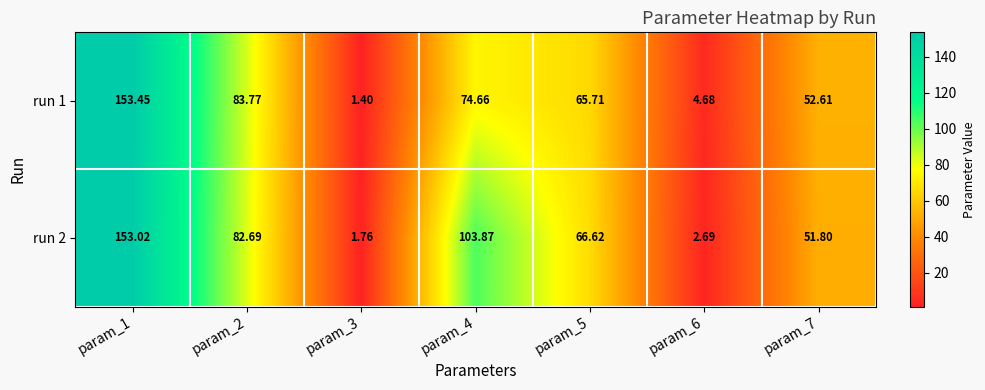

Count the number of data series in this chart.

2